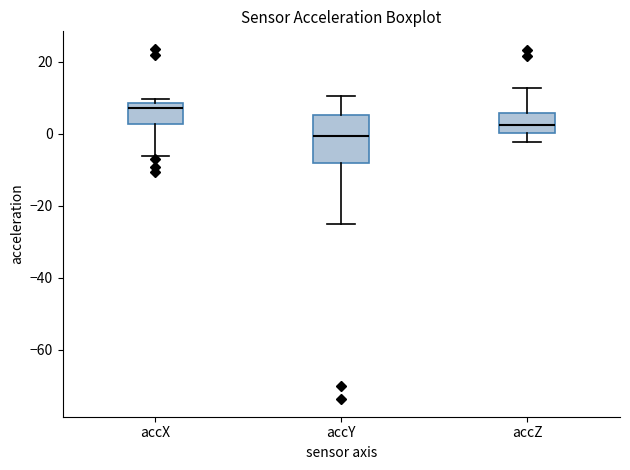

Where does the median line of the box for accY sit on the y-axis? The values are not printed on the chart, so give them approximately, as read against the axis.

0